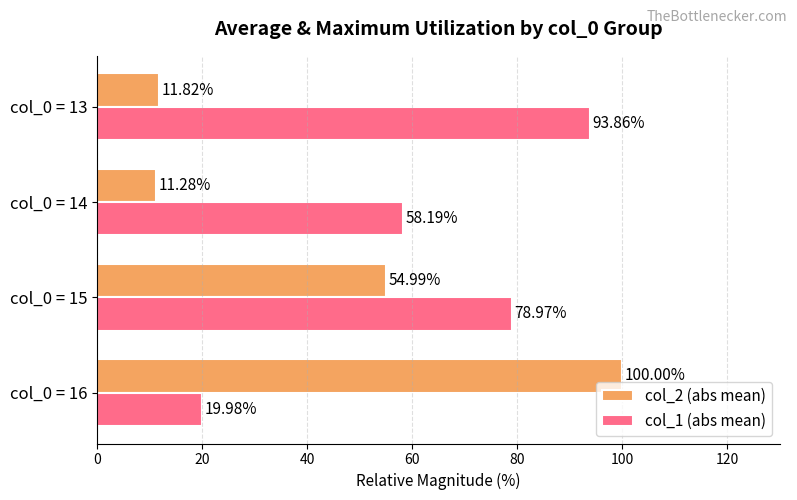

What is the difference between the second highest and second lowest values in the col_1 (abs mean) series?

20.8